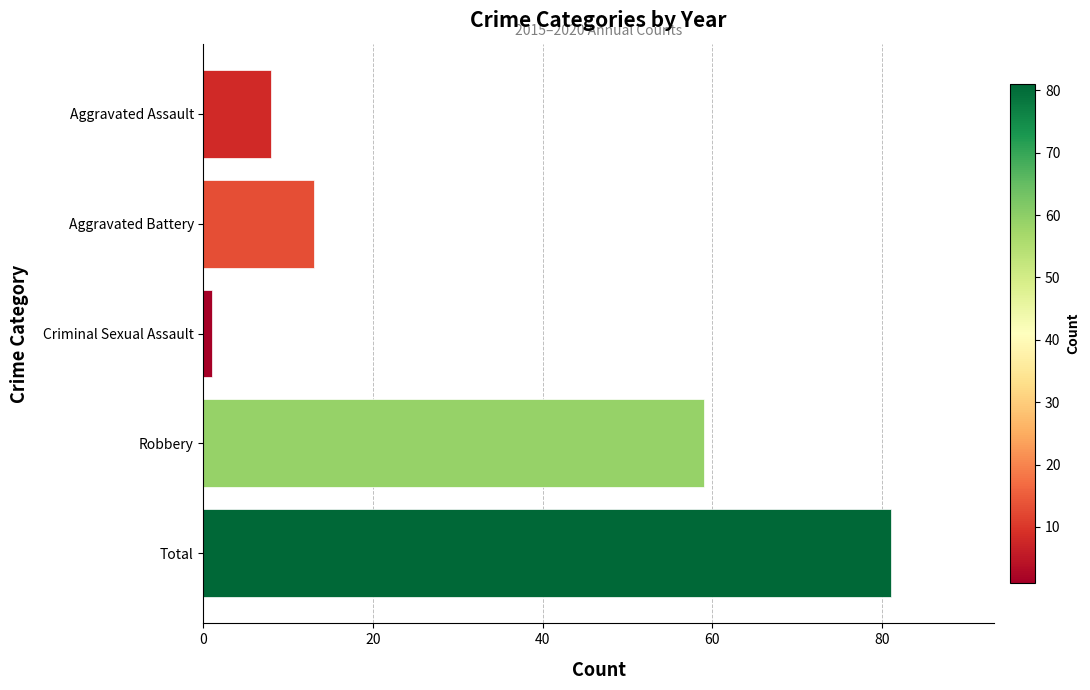

The value at Aggravated Battery is 13. True or false?

True